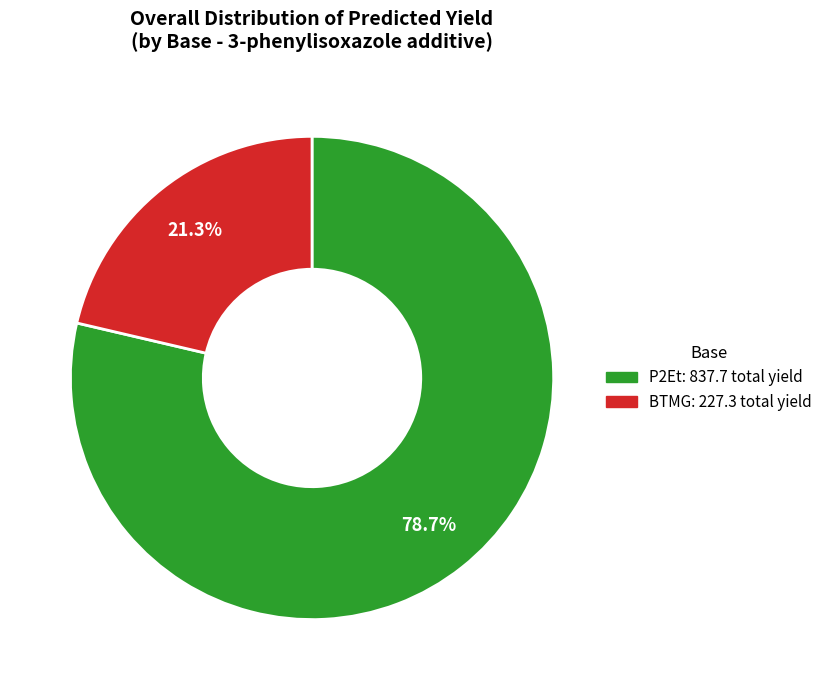

Does any single category account for the majority?

Yes